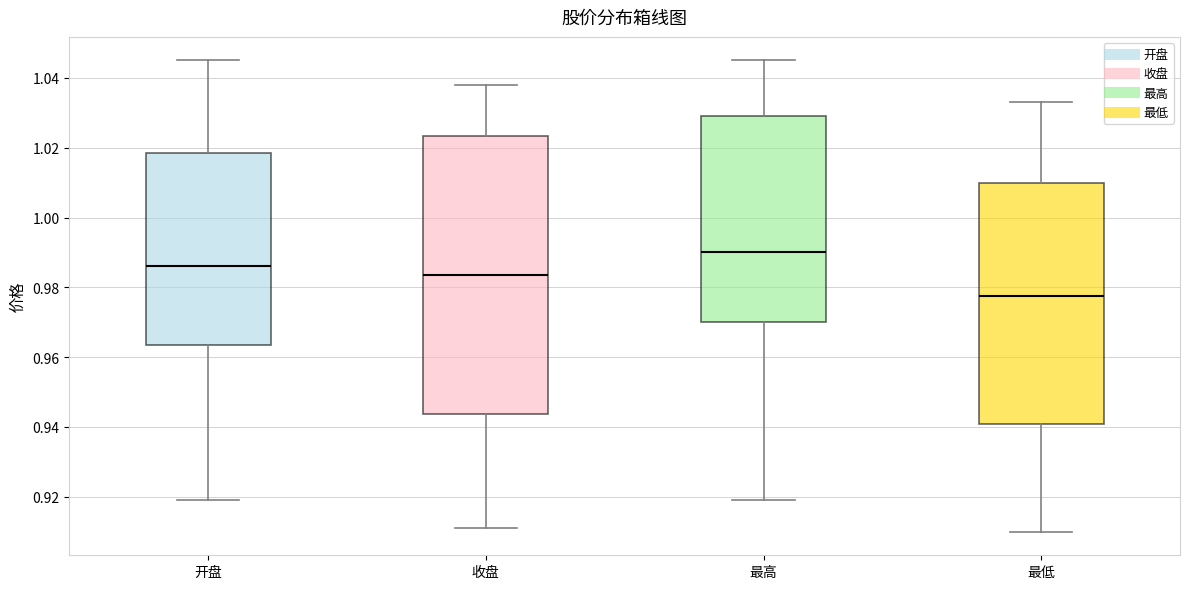

Reading left to right, transcribe this box plot: for each box, give where its median line is, the range the box spans, and where its two whiskers end, as read against the y-axis. The values are not printed on the chart, so give them approximately, as read against the axis.

开盘: median 0.986, box 0.964 to 1.018, whiskers 0.920 to 1.046
收盘: median 0.984, box 0.944 to 1.024, whiskers 0.912 to 1.038
最高: median 0.990, box 0.970 to 1.030, whiskers 0.920 to 1.046
最低: median 0.978, box 0.940 to 1.010, whiskers 0.910 to 1.034